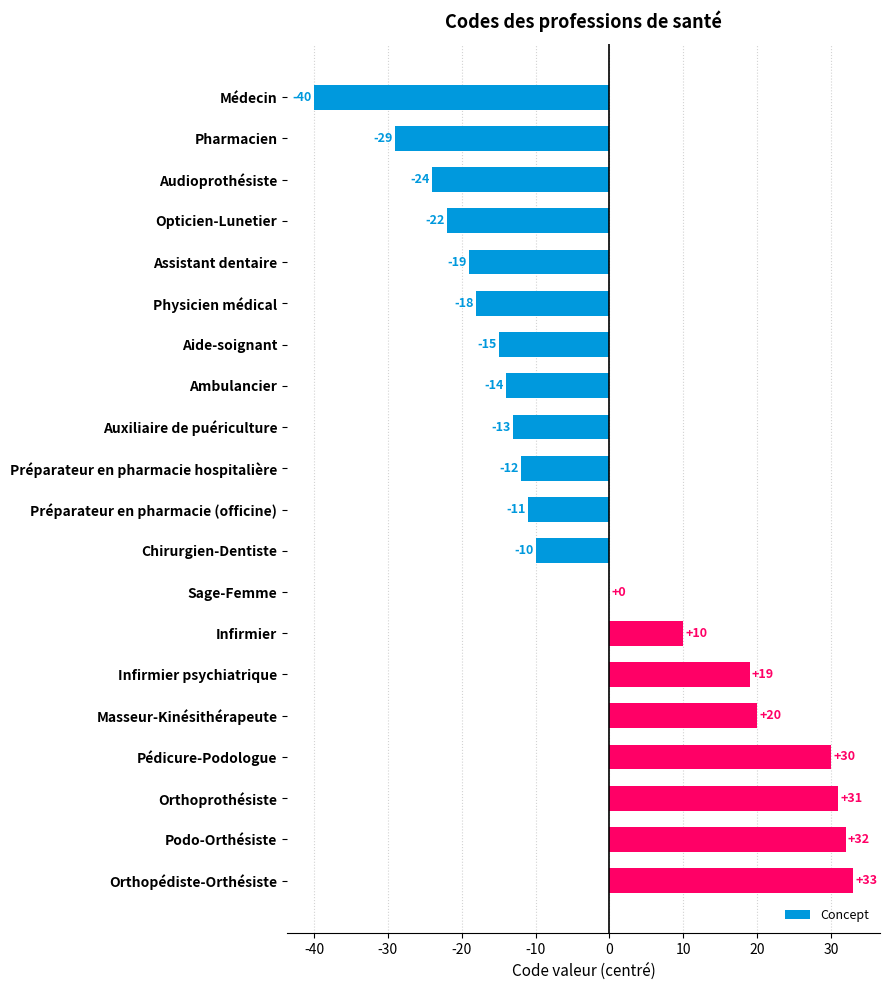

What is the sum of all values?

-52